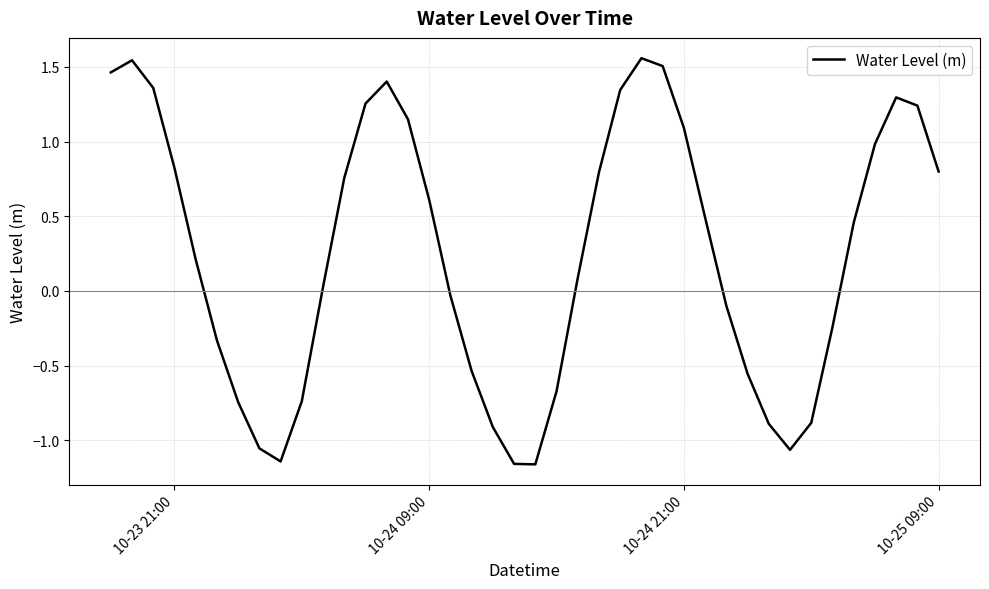

What is the difference between the maximum and minimum values?

2.7